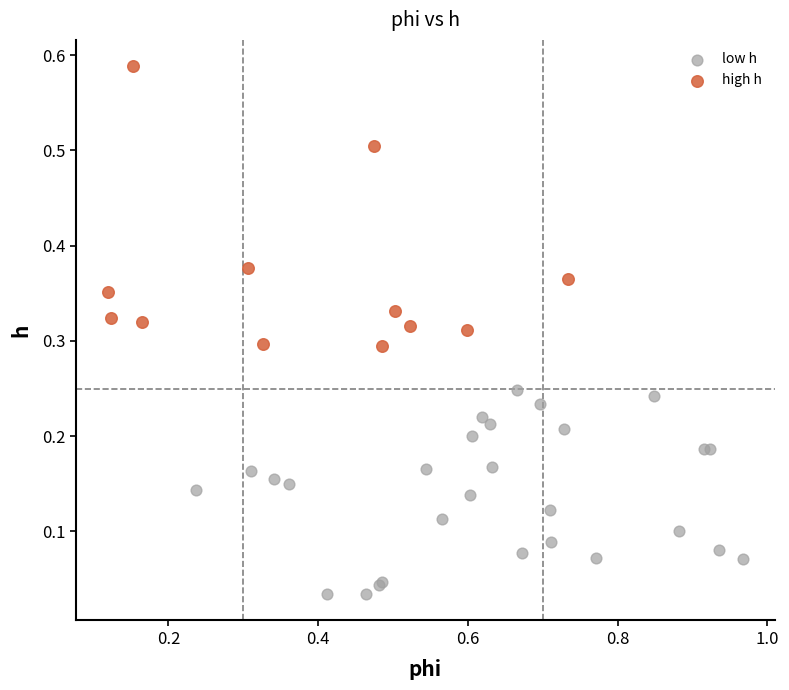

Which series contains the highest Y value?

high h